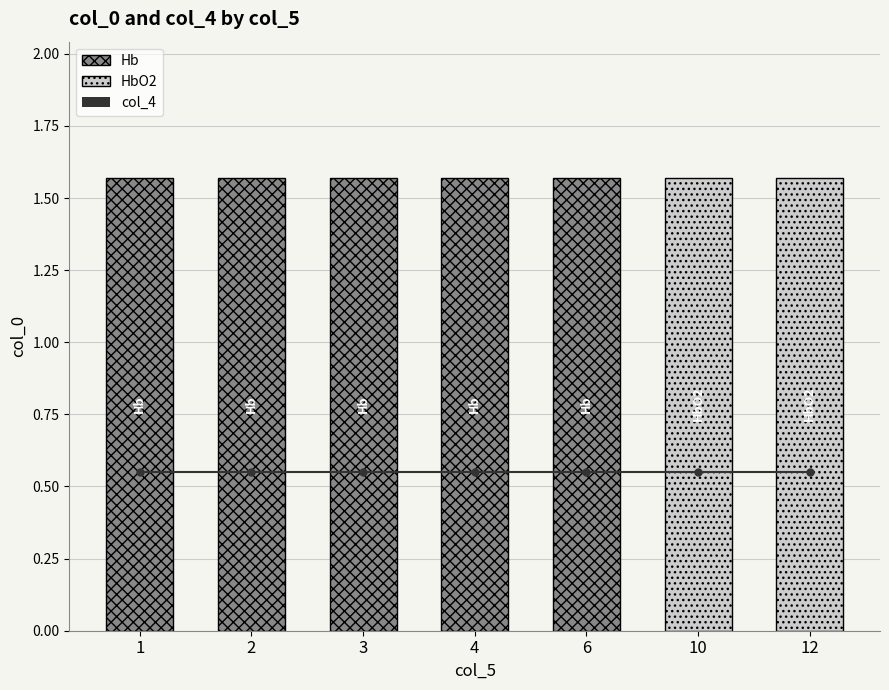

What is the greatest value displayed?

1.6